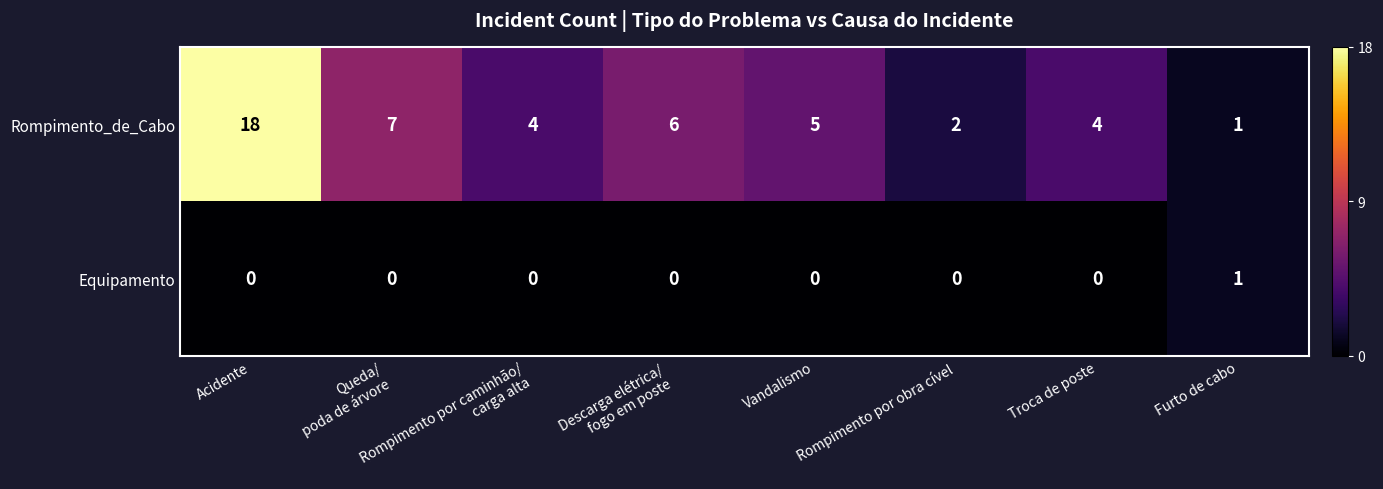

List the series in order of their peak value, highest first.

Rompimento_de_Cabo, Equipamento